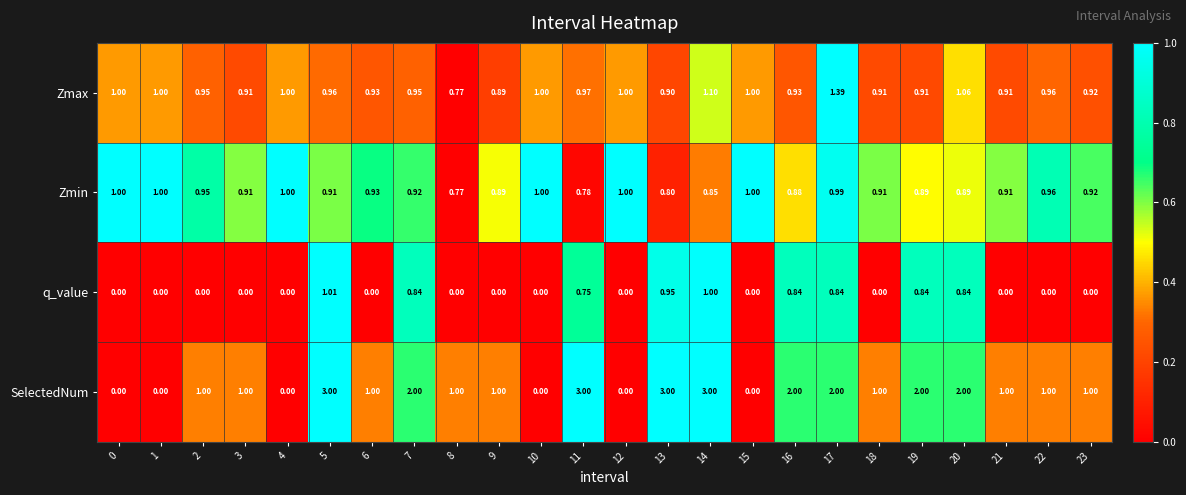

Is the value of Zmax at 6 greater than the value of q_value at 7?

Yes